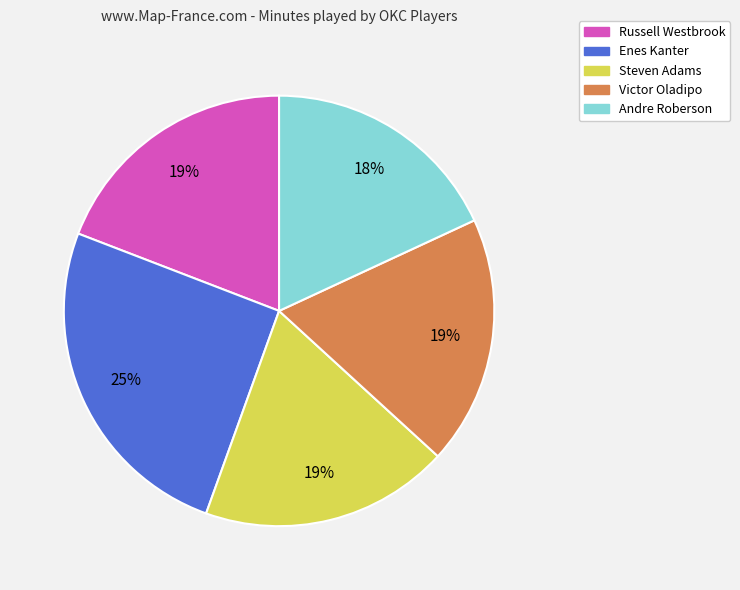

How many segments does this pie chart have?

5